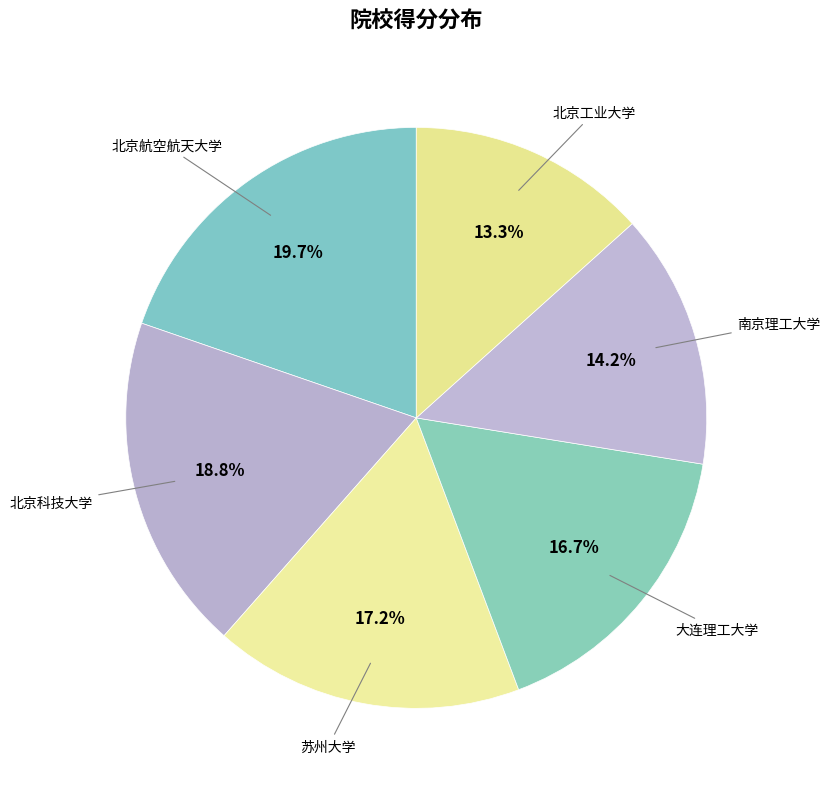

Is the sum of 苏州大学 and 北京工业大学 greater than half?

No